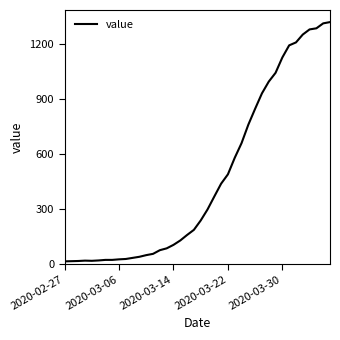

What is the difference between the maximum and minimum values?

1306